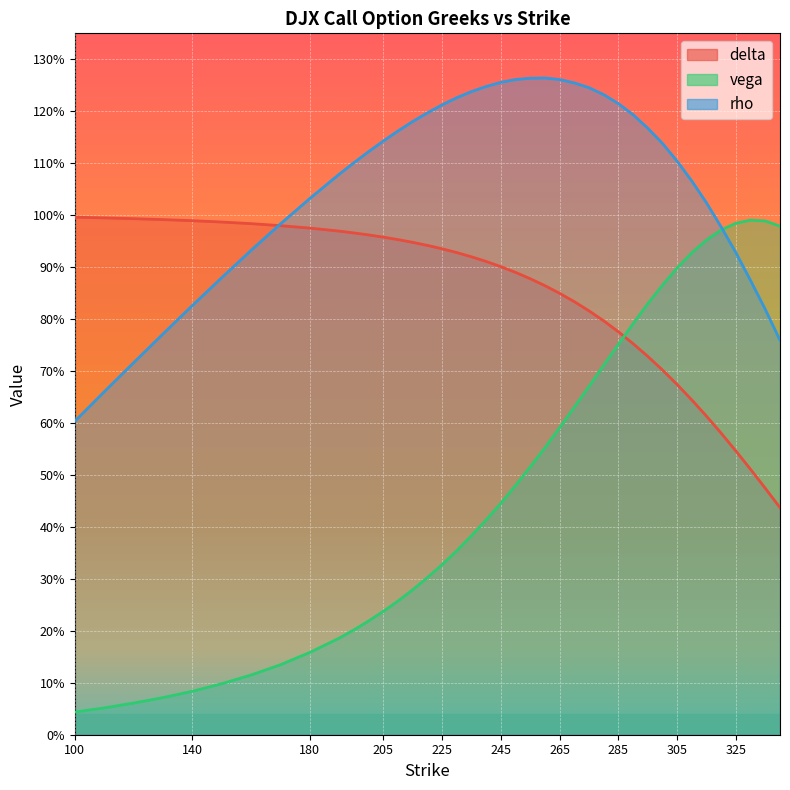

At which label does vega reach its minimum?

100